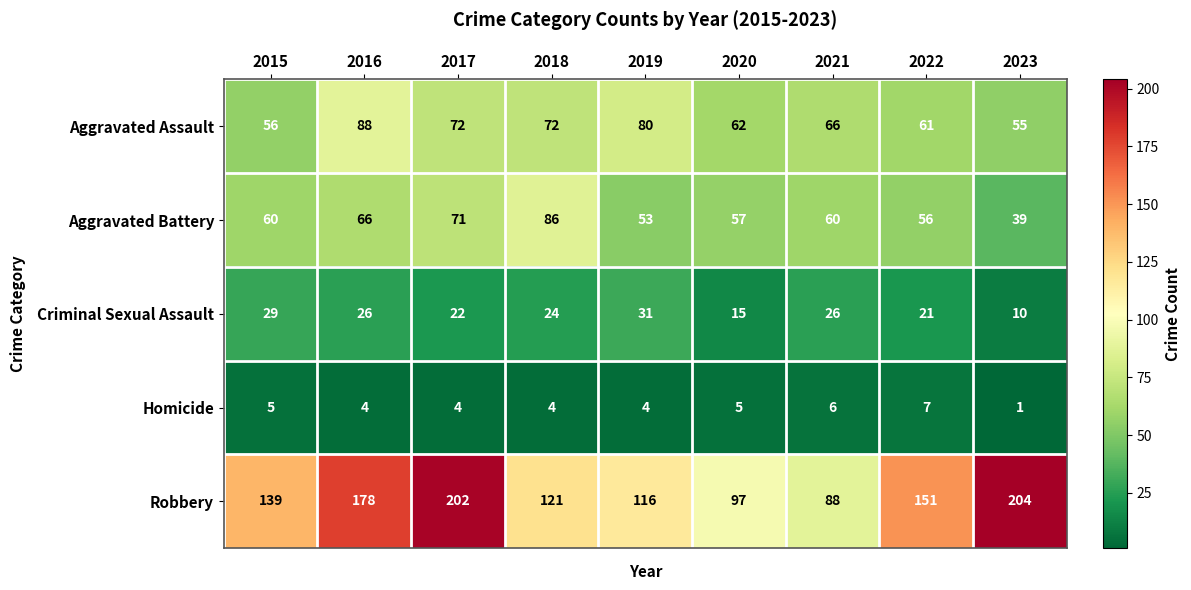

Which category has the highest value in the Aggravated Battery series?

2018